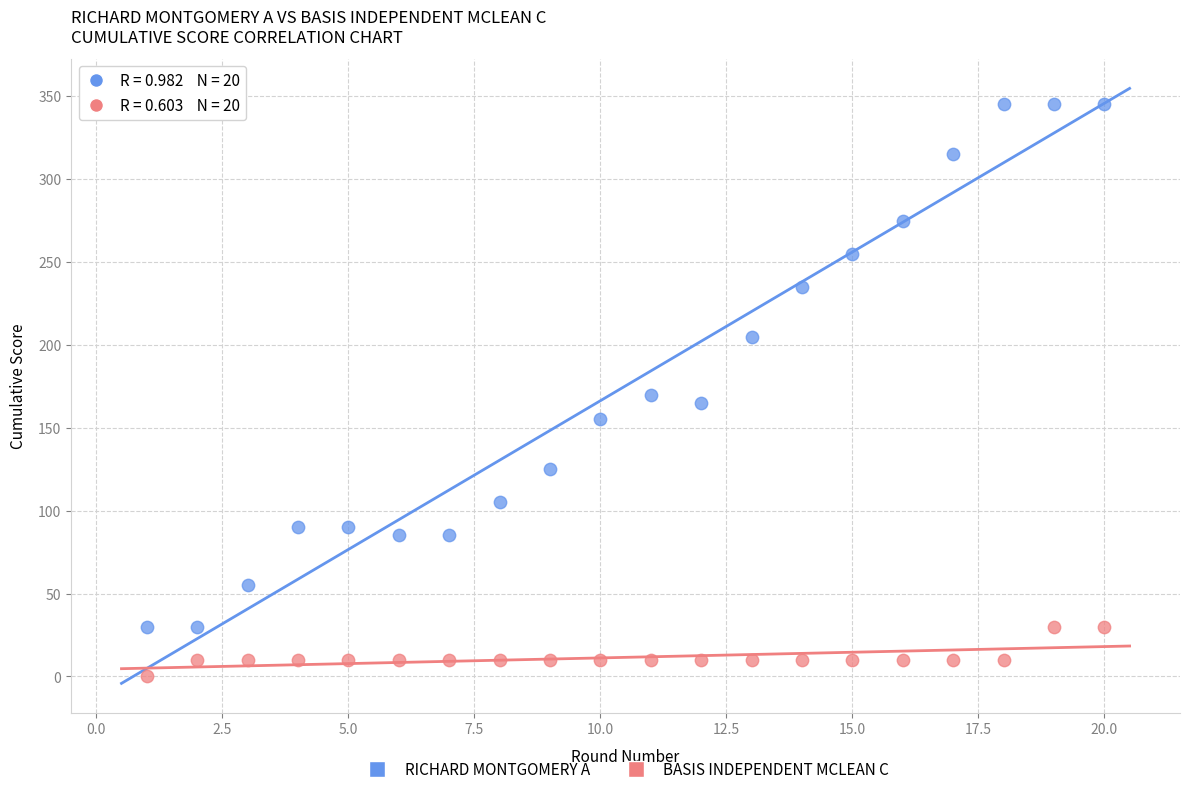

Which series reaches the minimum Y coordinate?

BASIS INDEPENDENT MCLEAN C